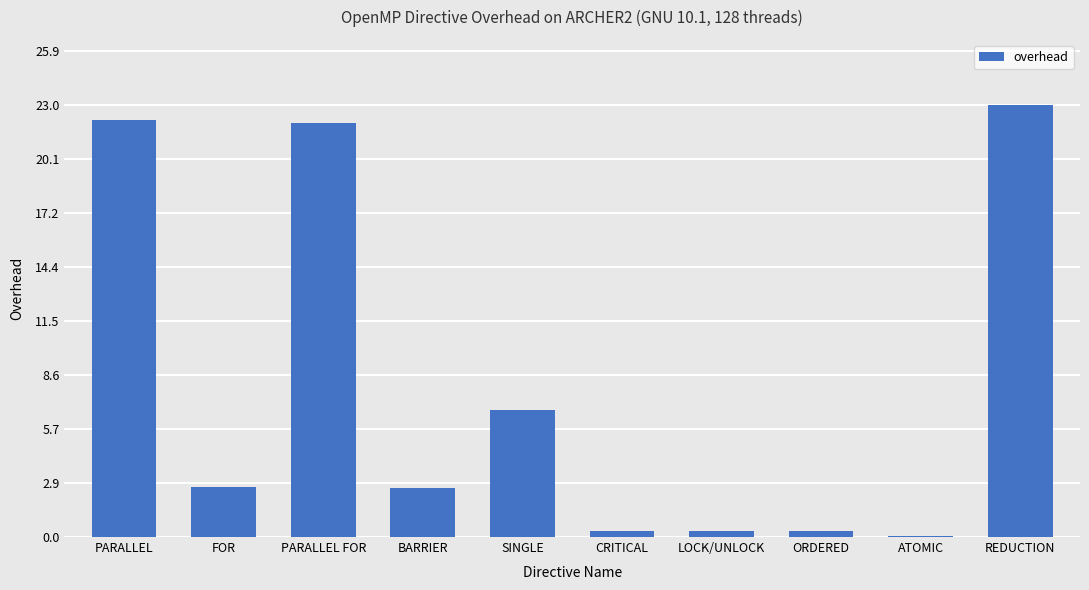

At which label is the value closest to 11?

SINGLE